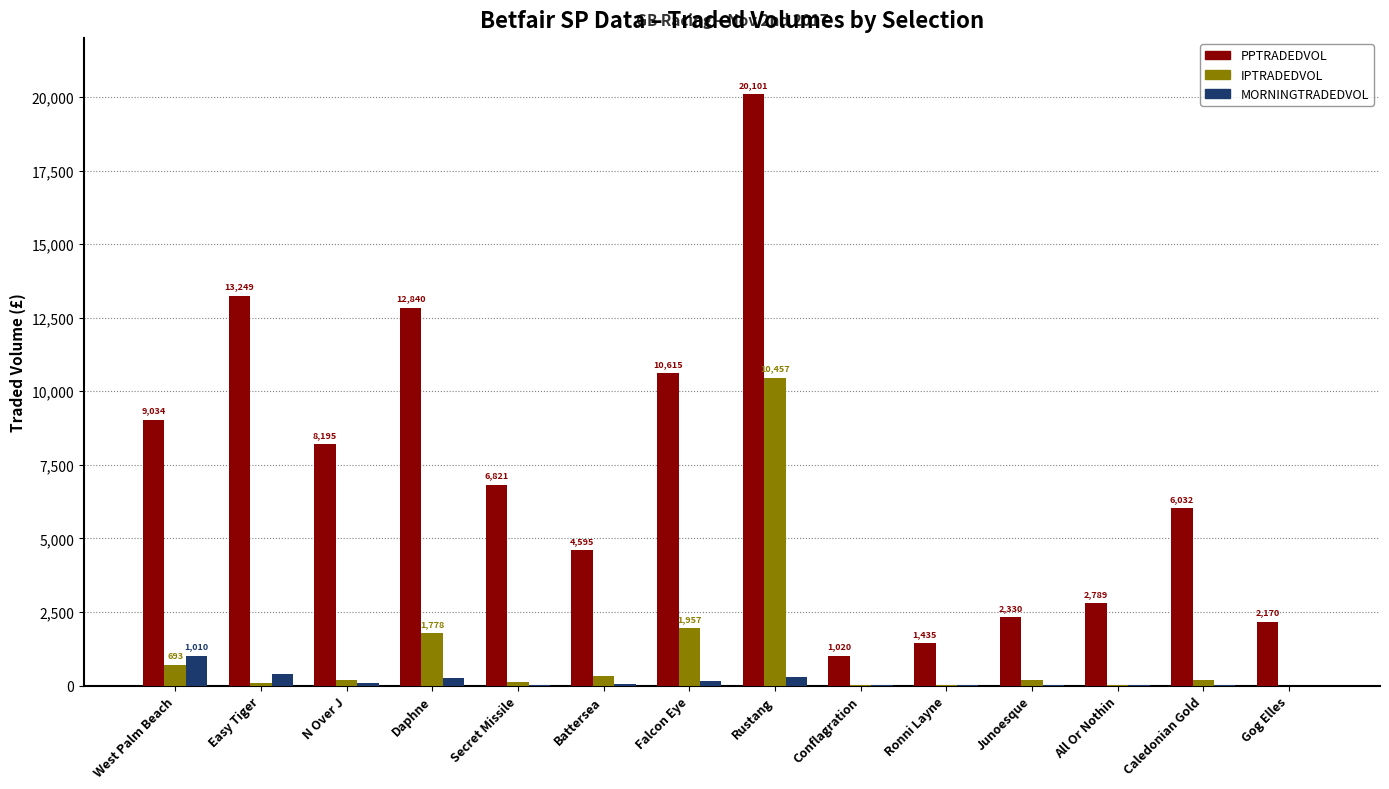

At which category does the chart reach its peak across all series?

Rustang